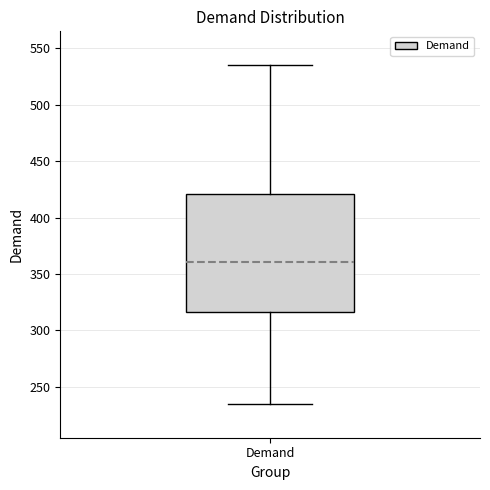

Read this box plot against the y-axis: the position of the median line, the range covered by the box, and the ends of both whiskers. The values are not printed on the chart, so give them approximately, as read against the axis.

median 360, box 315 to 420, whiskers 235 to 535